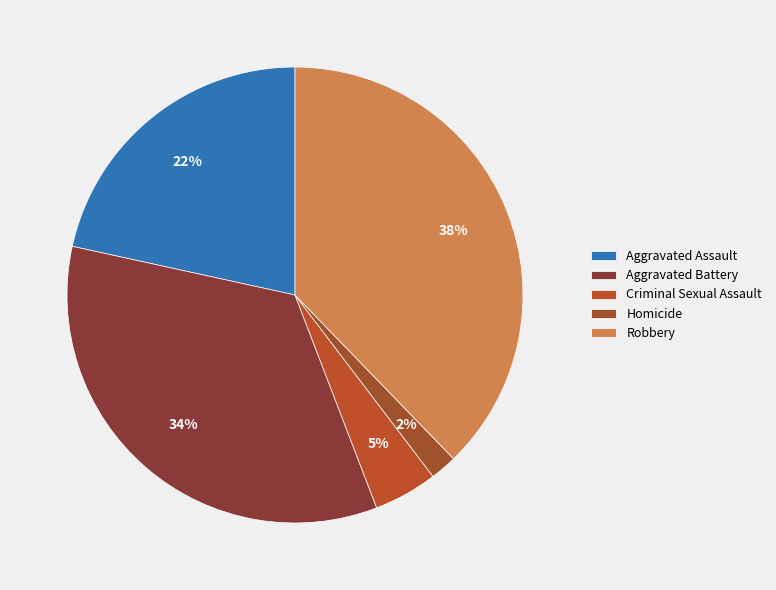

How many slices are in this pie chart?

5